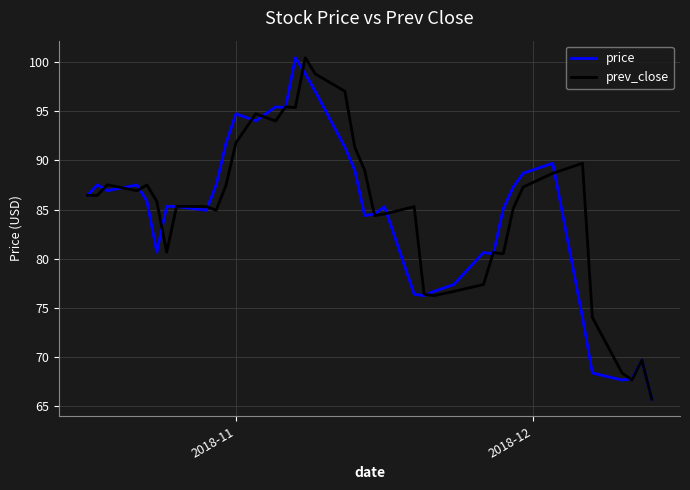

What is the maximum value for prev_close?

100.4